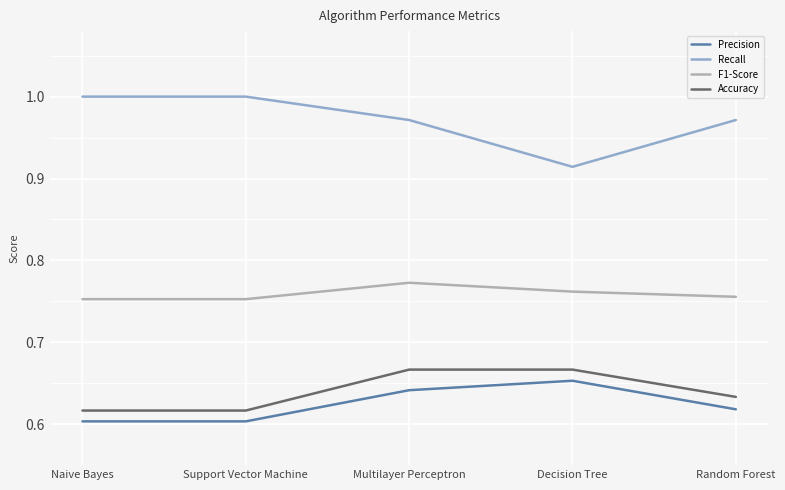

What is the difference between the highest and lowest values at Naive Bayes?

0.4